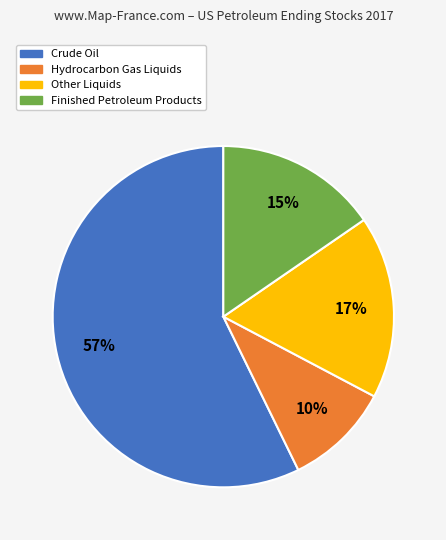

What is the majority slice?

Crude Oil